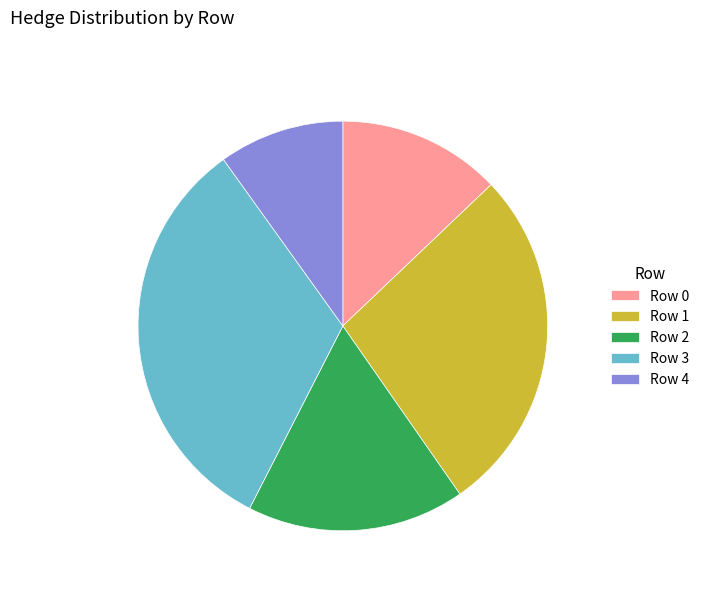

Which has a higher value, Row 2 or Row 3?

Row 3